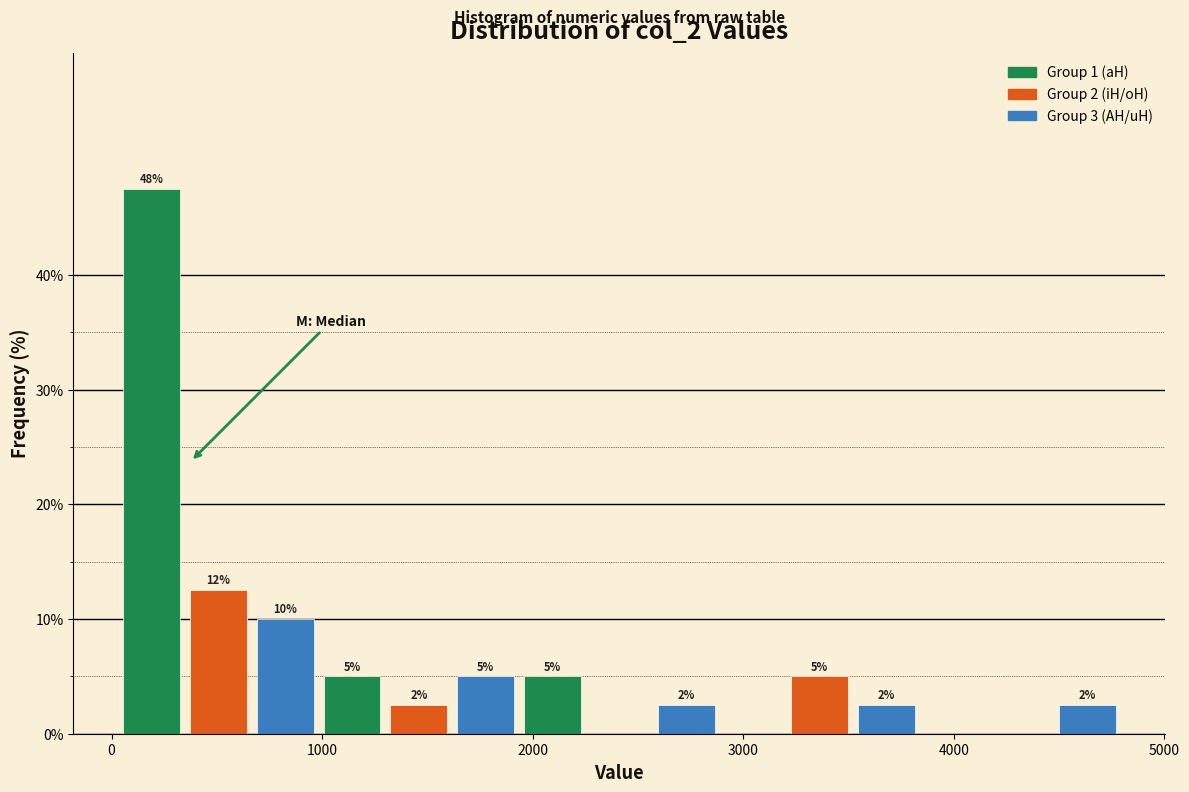

Around what value on the x-axis is the tallest bar? Give the approximate position of its centre, as read against the axis.

200